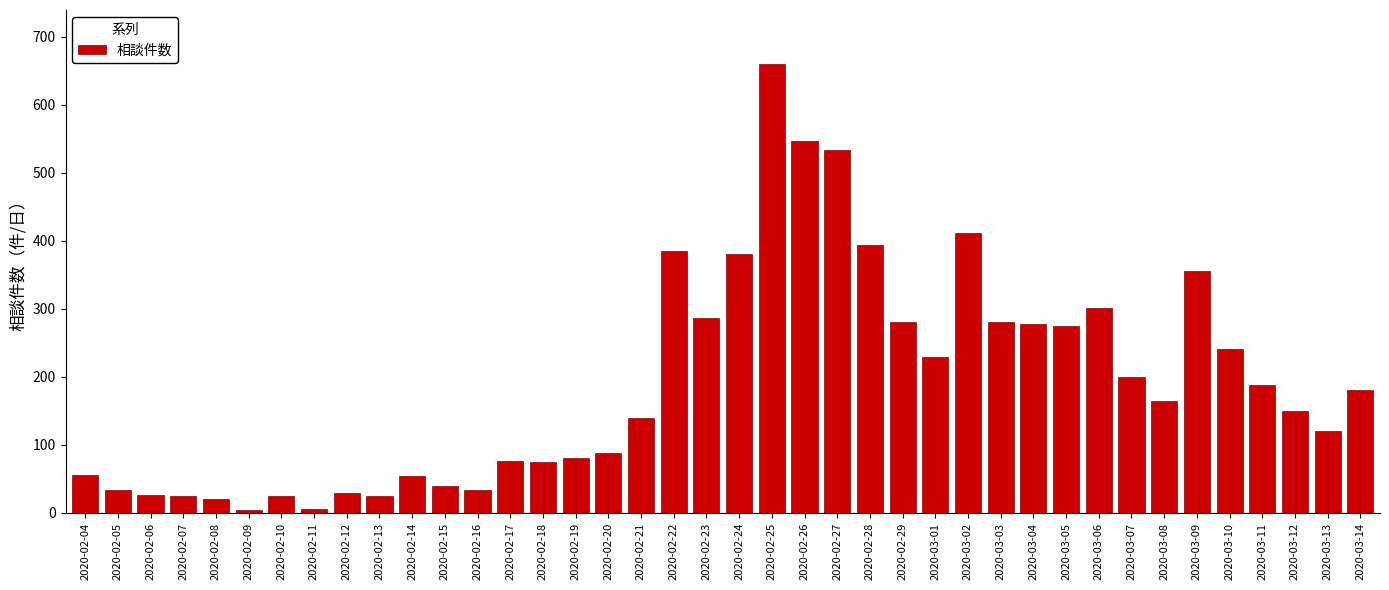

What is the maximum value shown in the chart?

660